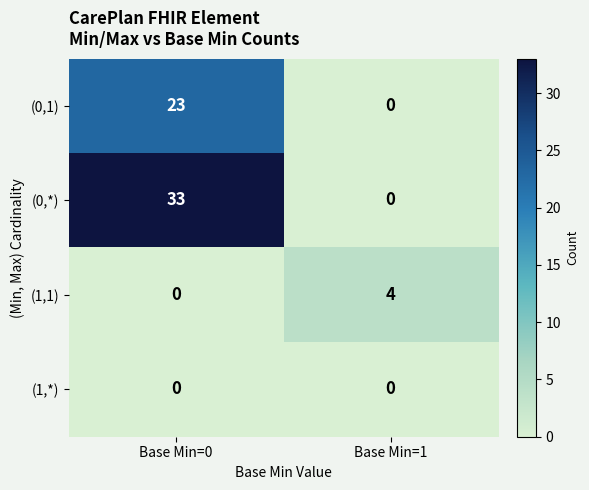

Which series has the widest spread of values?

(0,*)